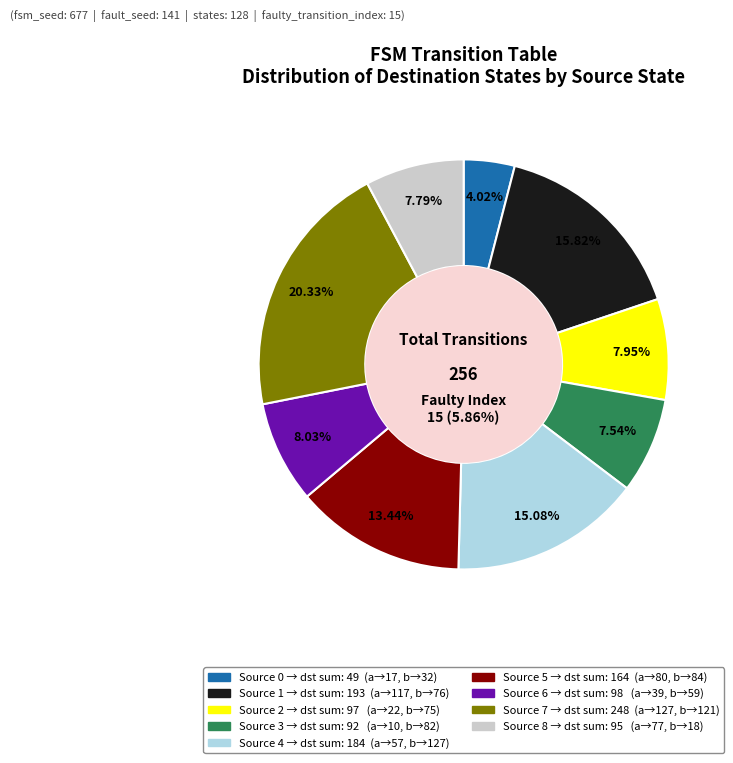

Is the sum of source_state=7 (a,b) and source_state=6 (a,b) greater than half?

No